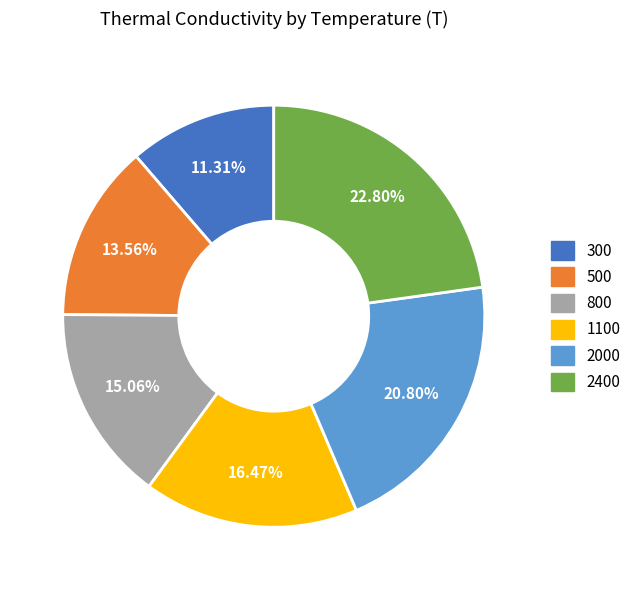

How many slices are in this pie chart?

6